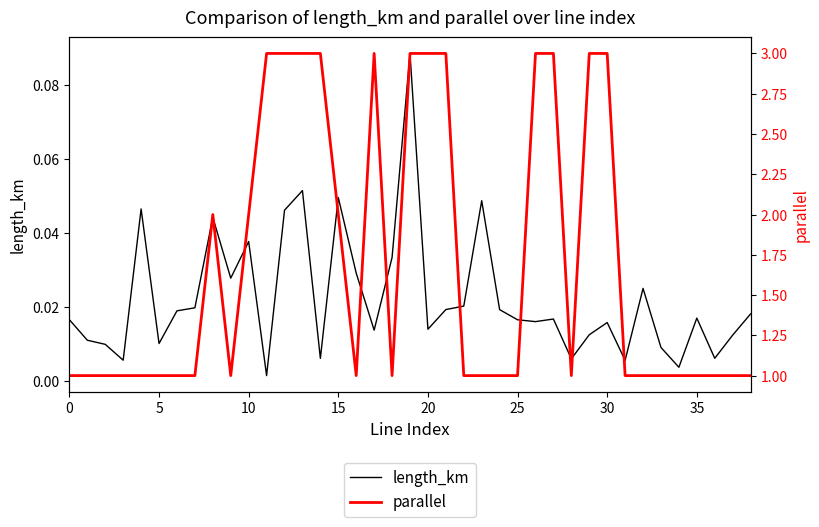

At which category is the sum across all series the highest?

19